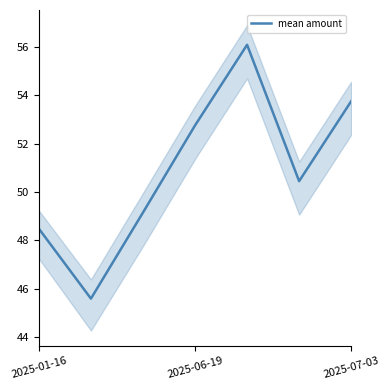

What is the lowest value of the mean amount series?

45.6